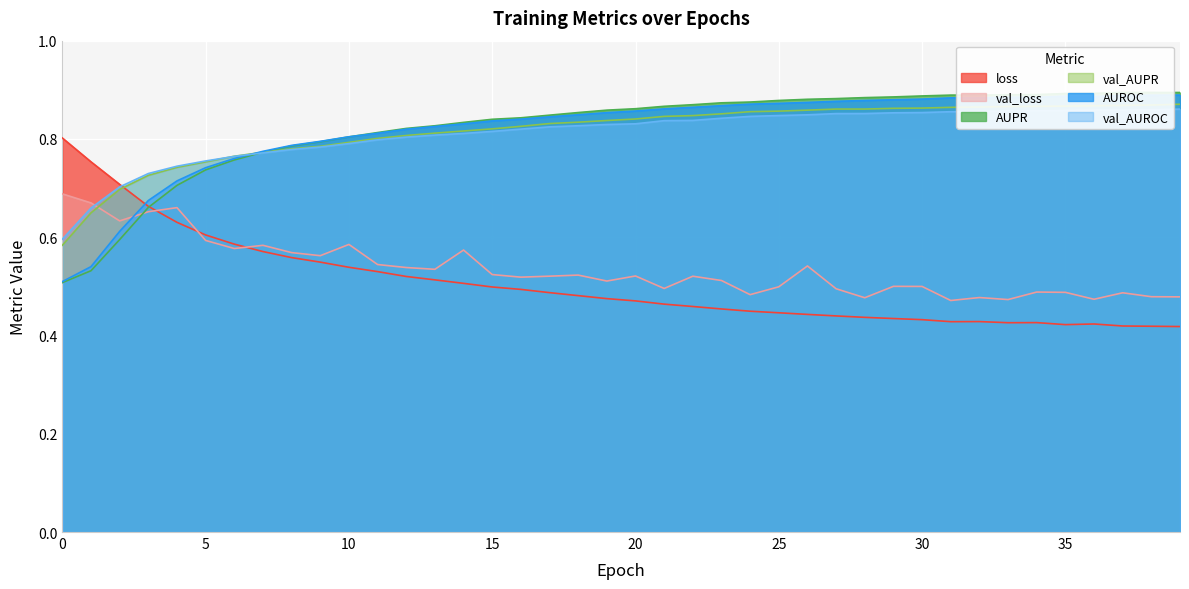

Where is the first local minimum for loss?

31